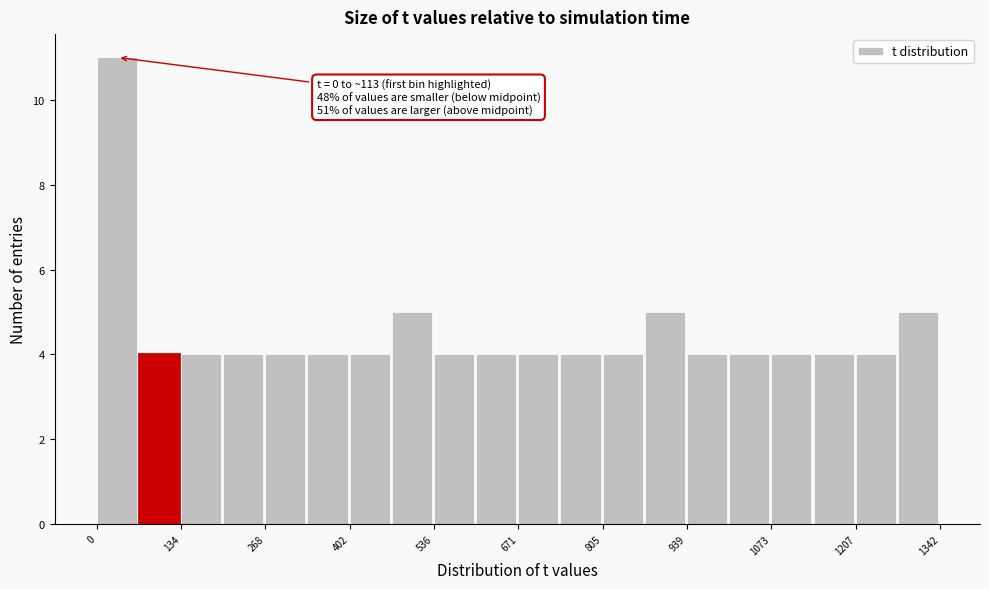

Read against the x-axis, roughly where is the centre of the tallest bar?

40